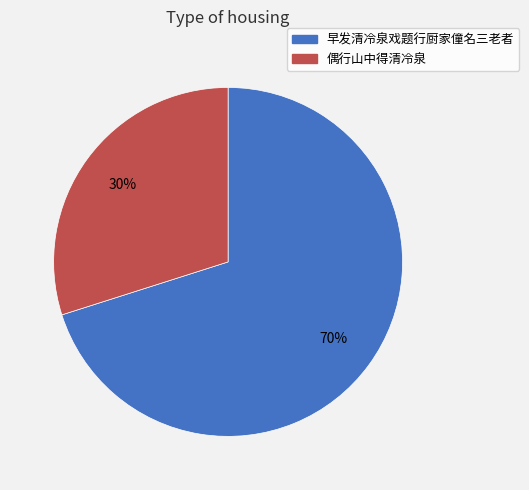

To the nearest percent, what is the average slice percentage?

50%